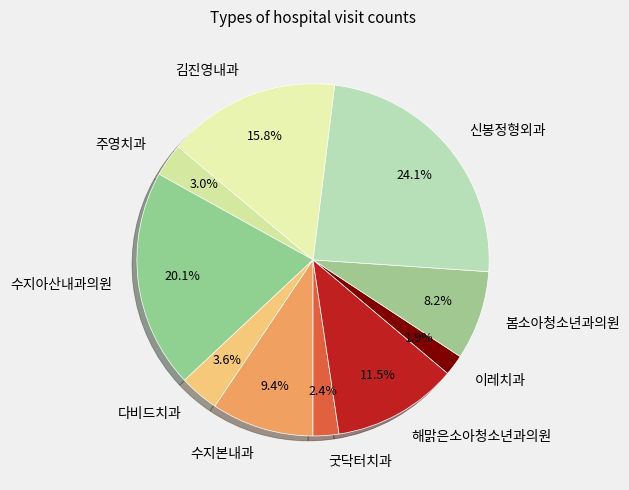

Count the number of slices in the pie.

10